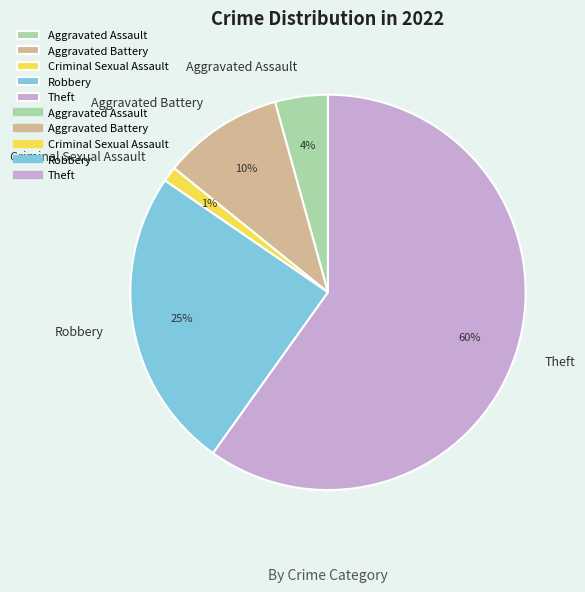

Is it true that Criminal Sexual Assault is 1% of the pie?

True